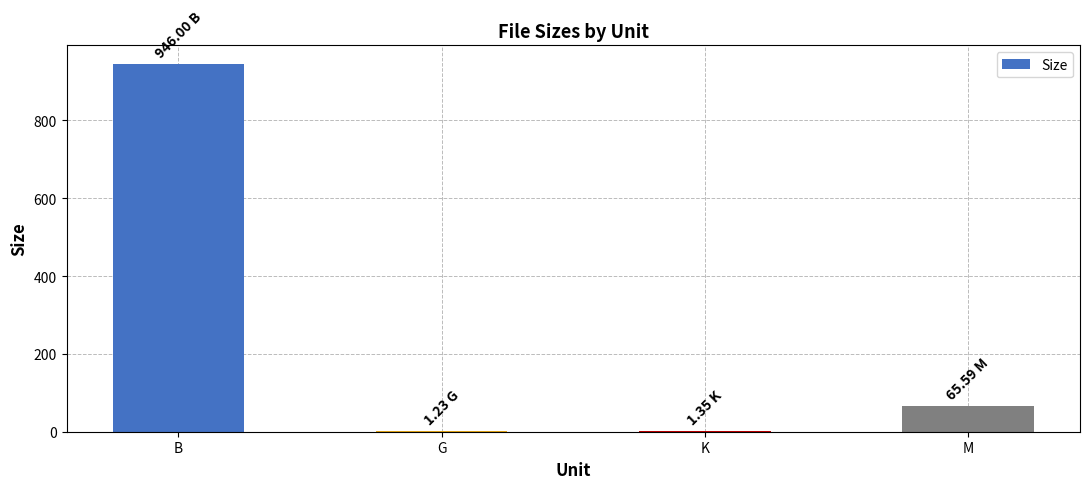

Does the chart contain stacked bars?

No